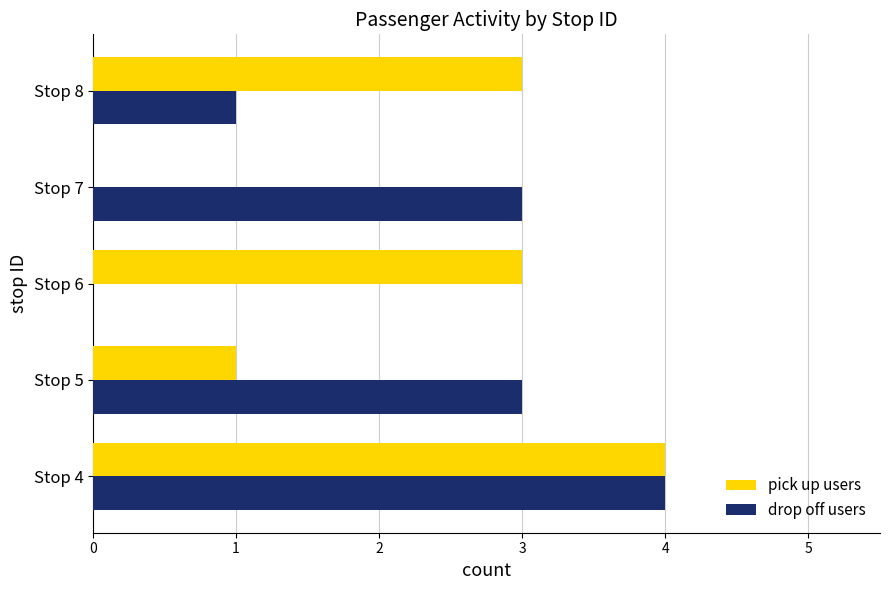

The value of drop off users at Stop 6 is 0. True or false?

True